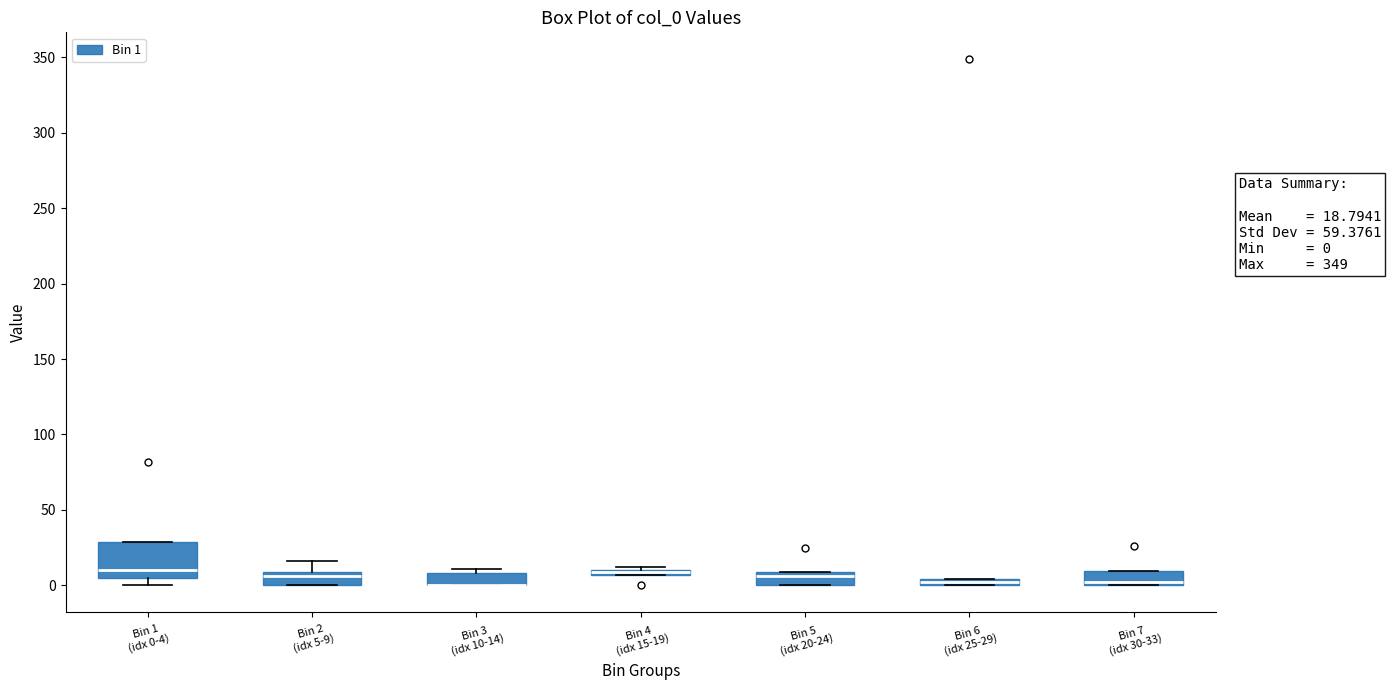

Which box is the tallest, from its lower edge to its upper edge?

Bin 1 (idx 0-4)